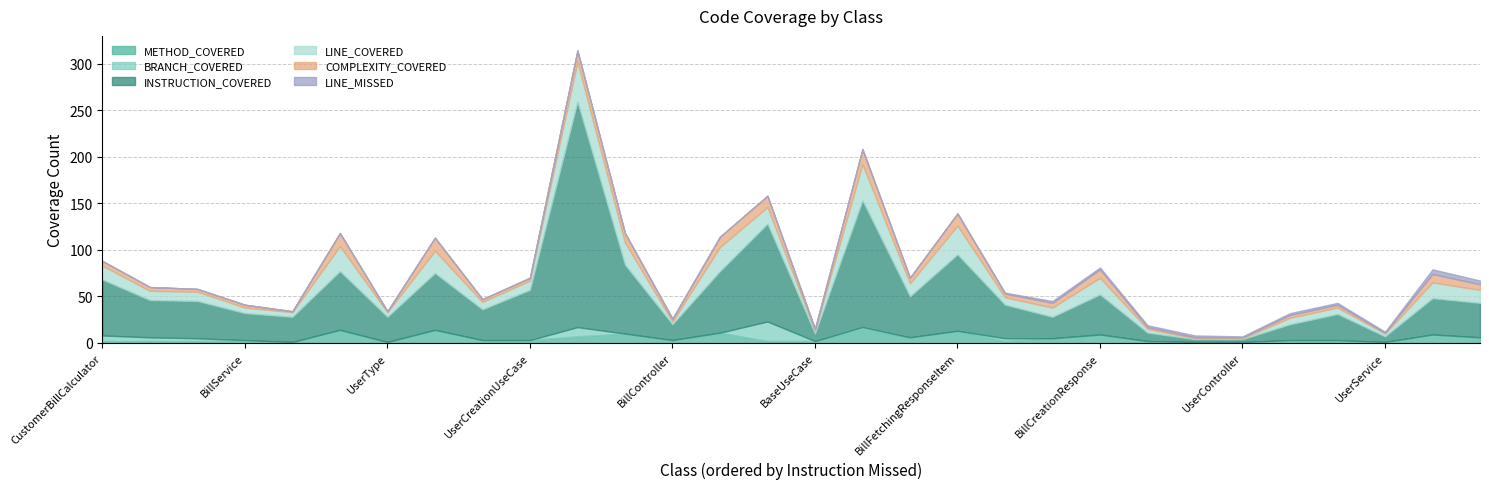

The LINE_MISSED series shows 2 at UserCreationResponse. True or false?

True